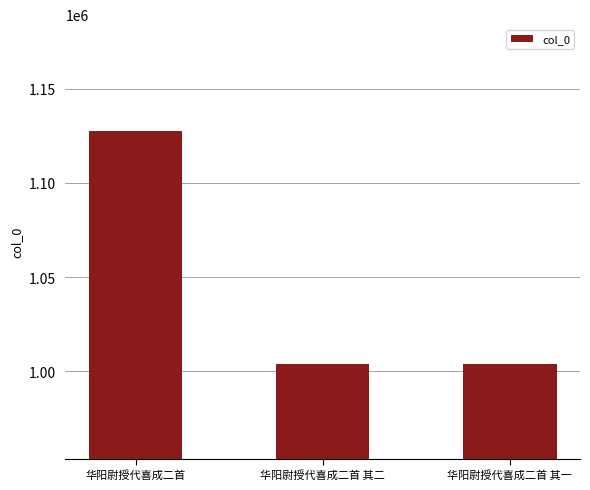

What is the value of the 1st bar from the left?

1127966